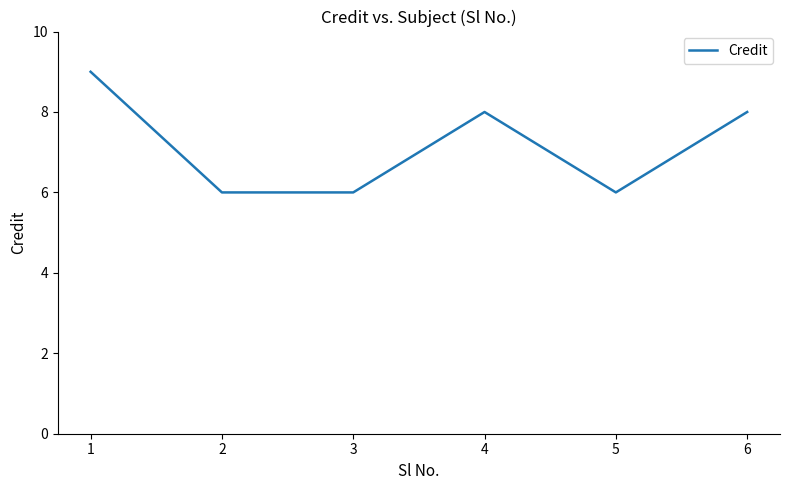

At which category does the data reach its first local peak?

4